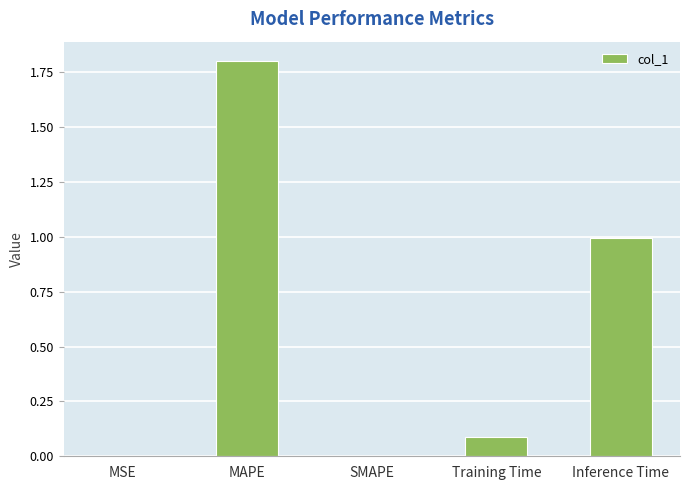

At which category does the chart reach its peak across all series?

MAPE